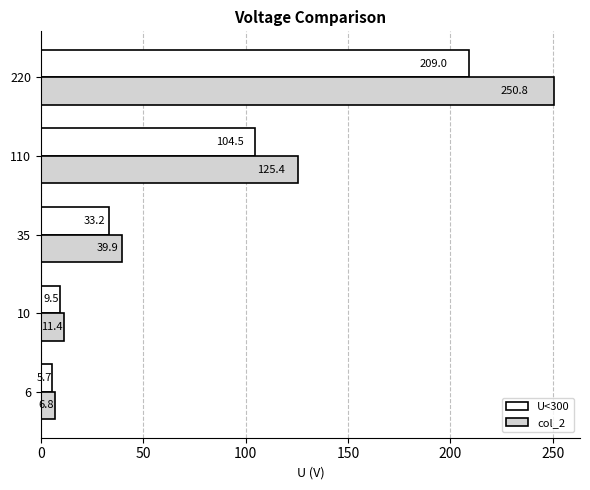

At which label is col_2 closest to 128?

110